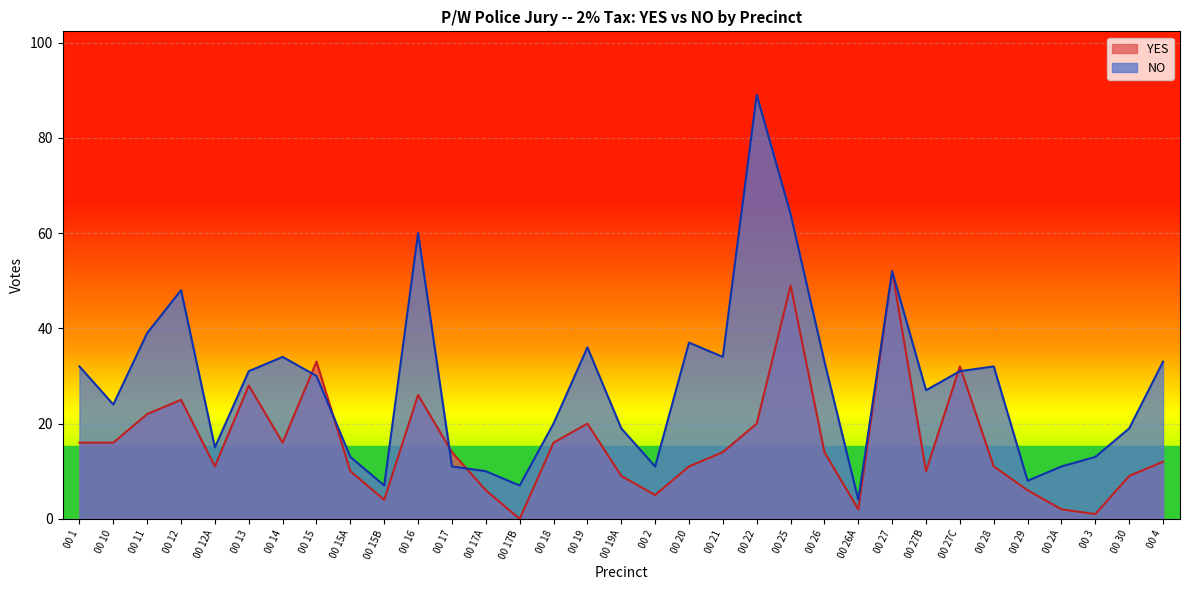

At which category is the sum across all series the highest?

00 25